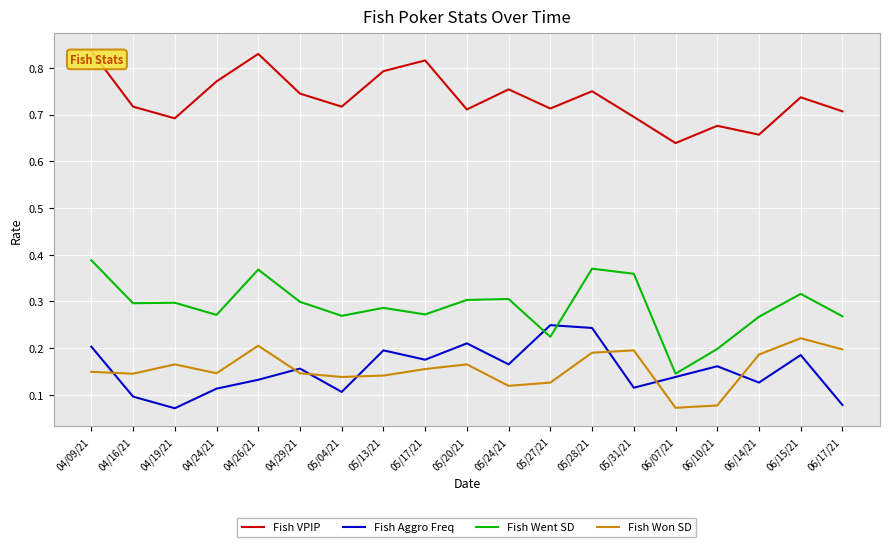

Where do Fish Won SD and Fish Aggro Freq first cross each other?

04/09/21 and 04/16/21